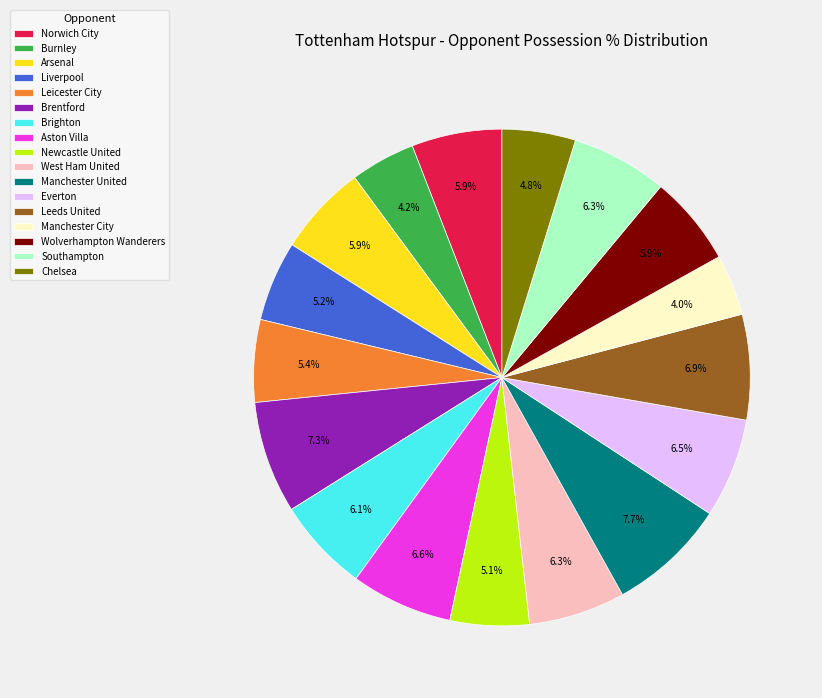

How many slices are in this pie chart?

17